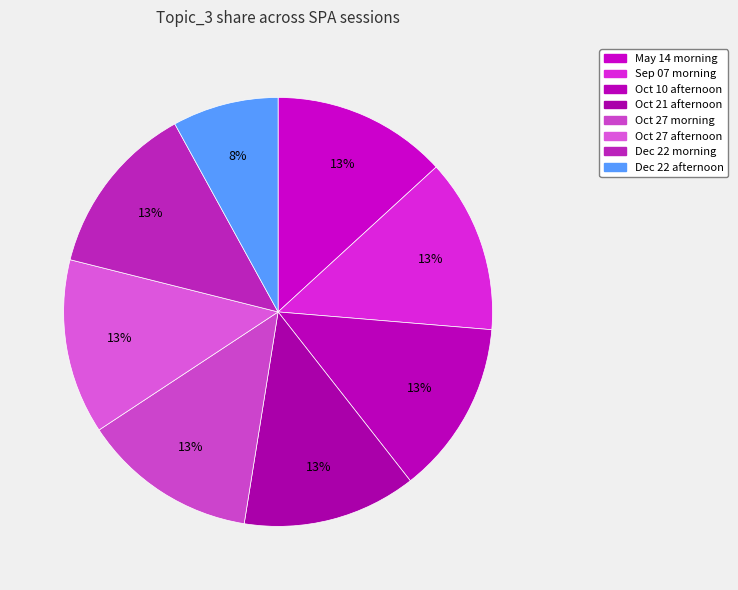

How many segments does this pie chart have?

8